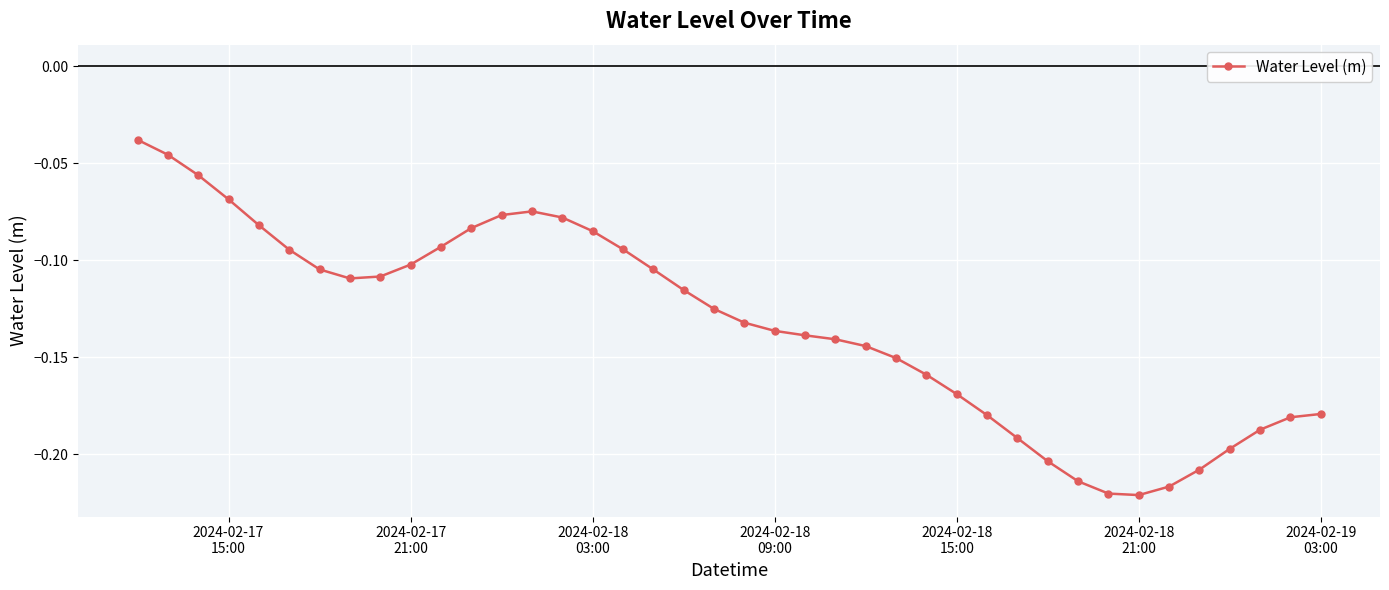

True or false: there are more than 0 points higher than both neighbors.

True